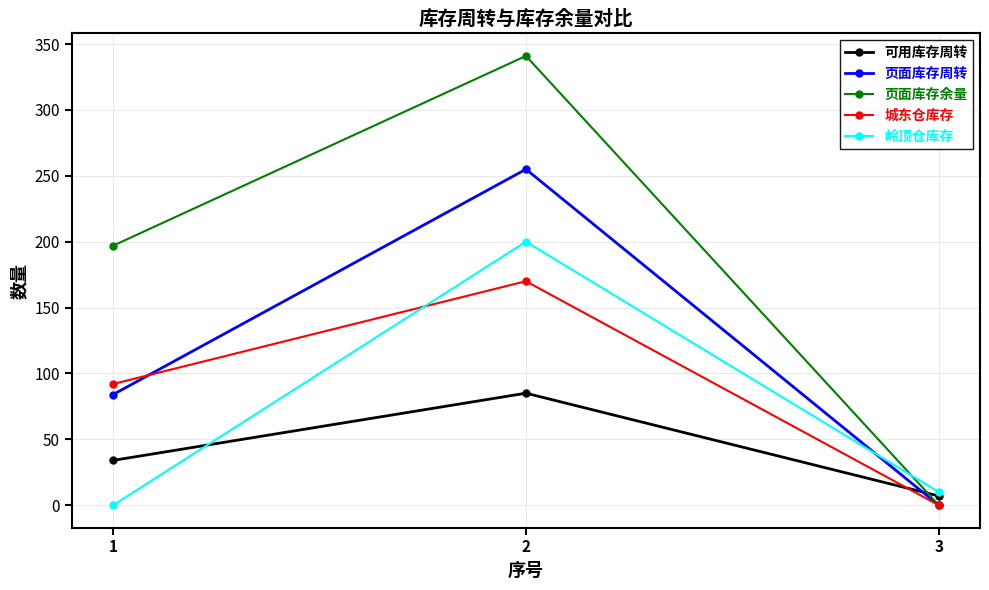

Is it true that 可用库存周转 equals 7 at 3?

True